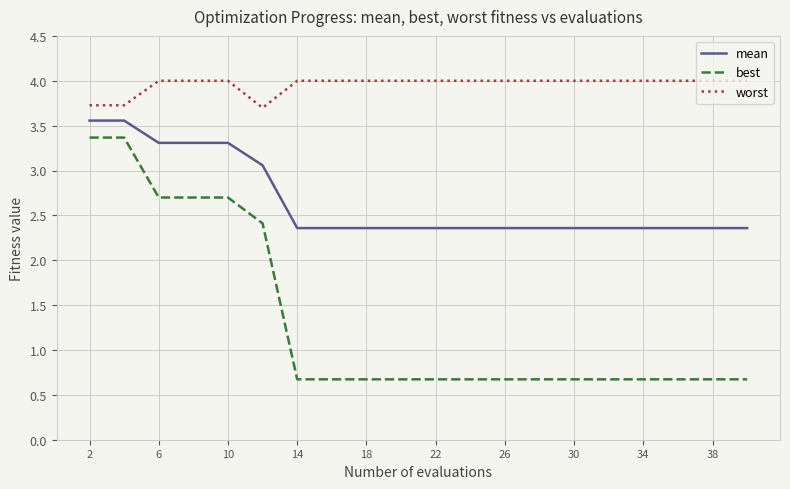

Which series has the widest spread of values?

best